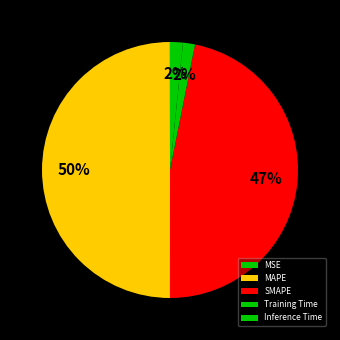

To the nearest percent, what is the average slice percentage?

20%